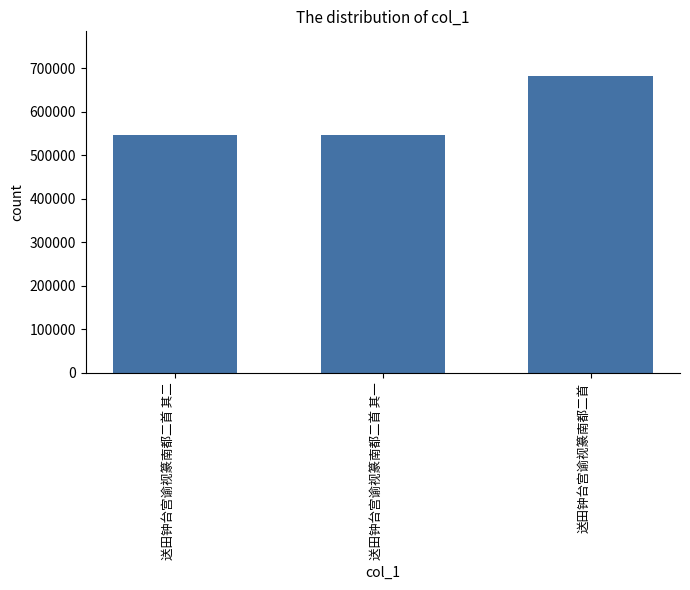

Which has a higher value, 送田钟台宫谕视篆南都二首 or 送田钟台宫谕视篆南都二首 其一?

送田钟台宫谕视篆南都二首